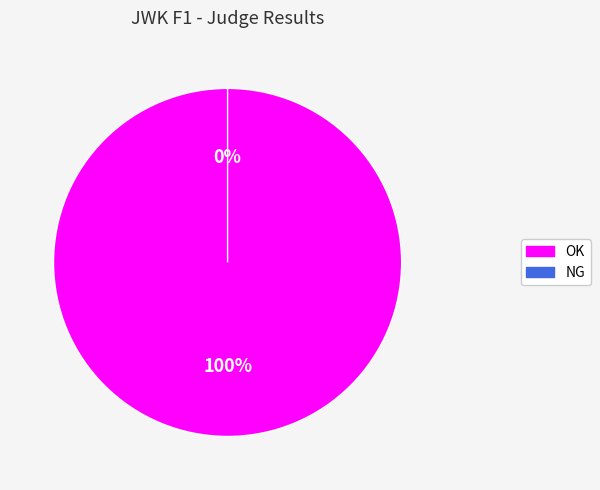

Count the number of slices in the pie.

2